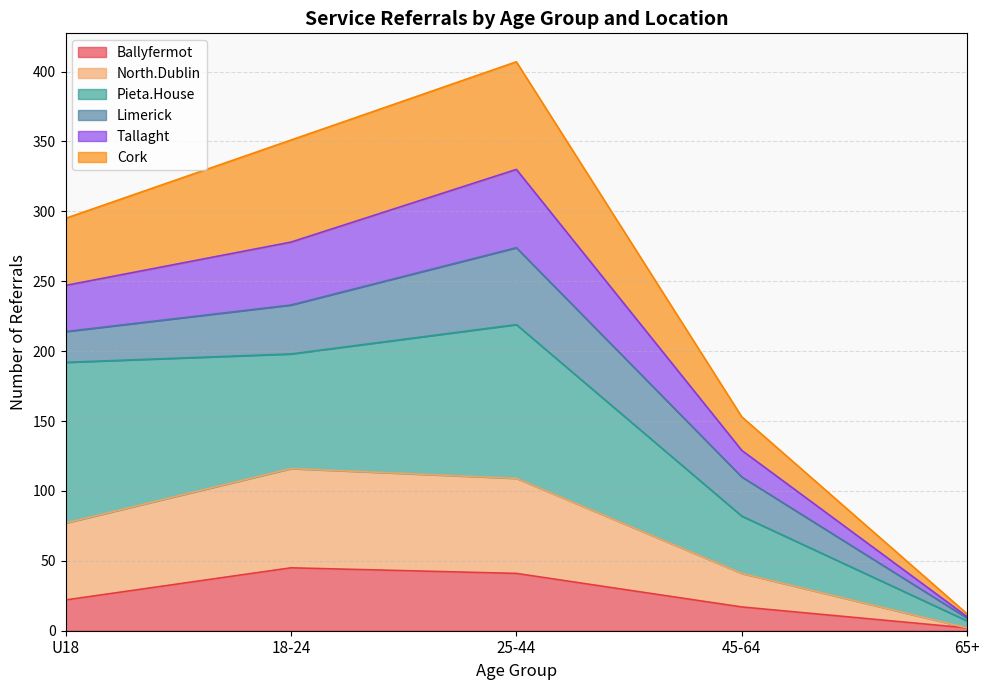

Rank the categories by Tallaght value from lowest to highest.

65+, 45-64, U18, 18-24, 25-44